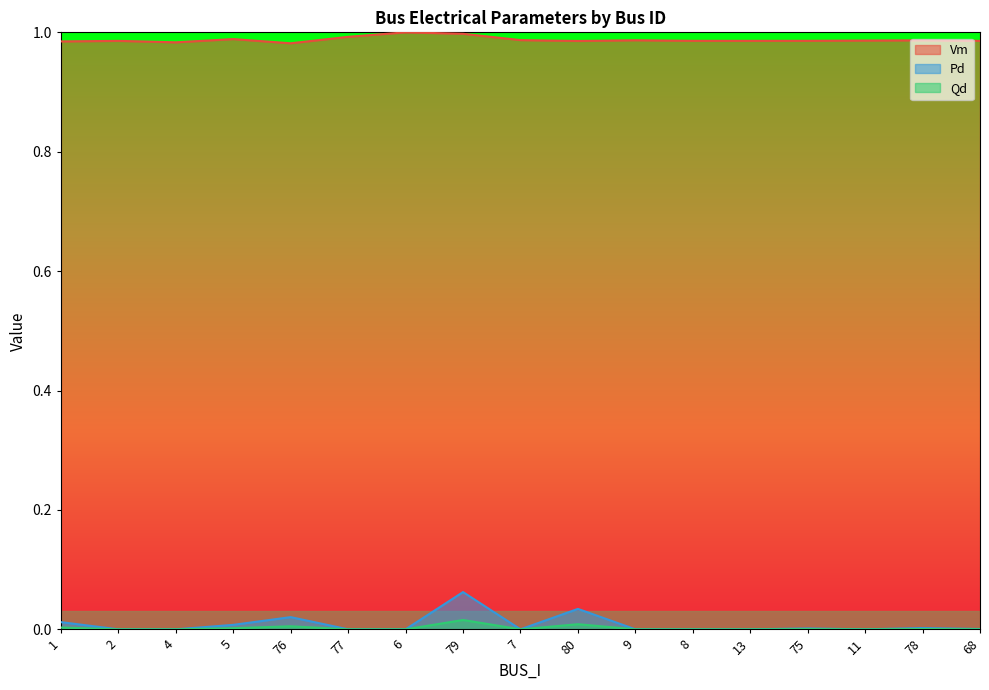

The Qd series shows 0.0 at 5. True or false?

True